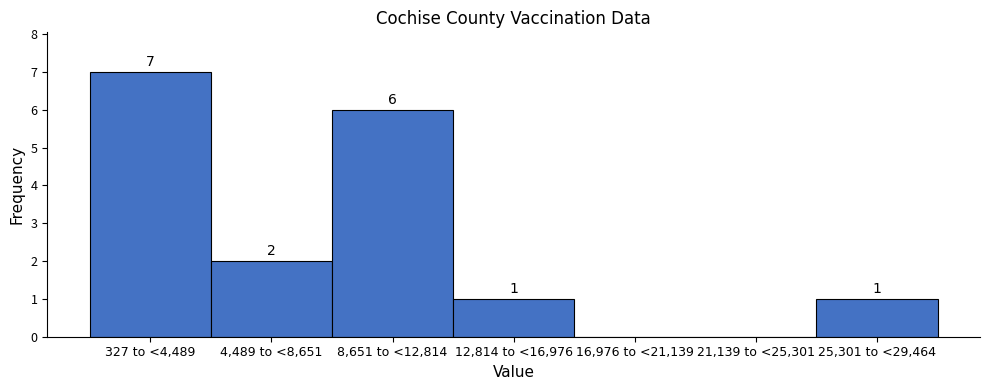

Reading right to left, list all the values displayed in this chart.

25,301 to <29,464=1	21,139 to <25,301=0	16,976 to <21,139=0	12,814 to <16,976=1	8,651 to <12,814=6	4,489 to <8,651=2	327 to <4,489=7